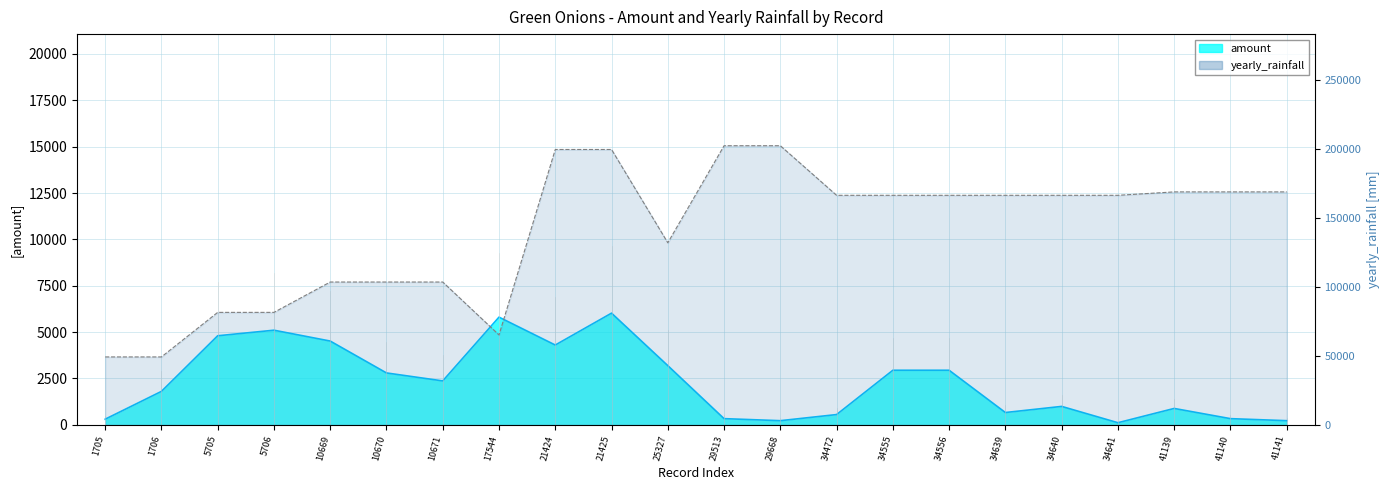

The yearly_rainfall series shows 166438.8 at 34640. True or false?

True